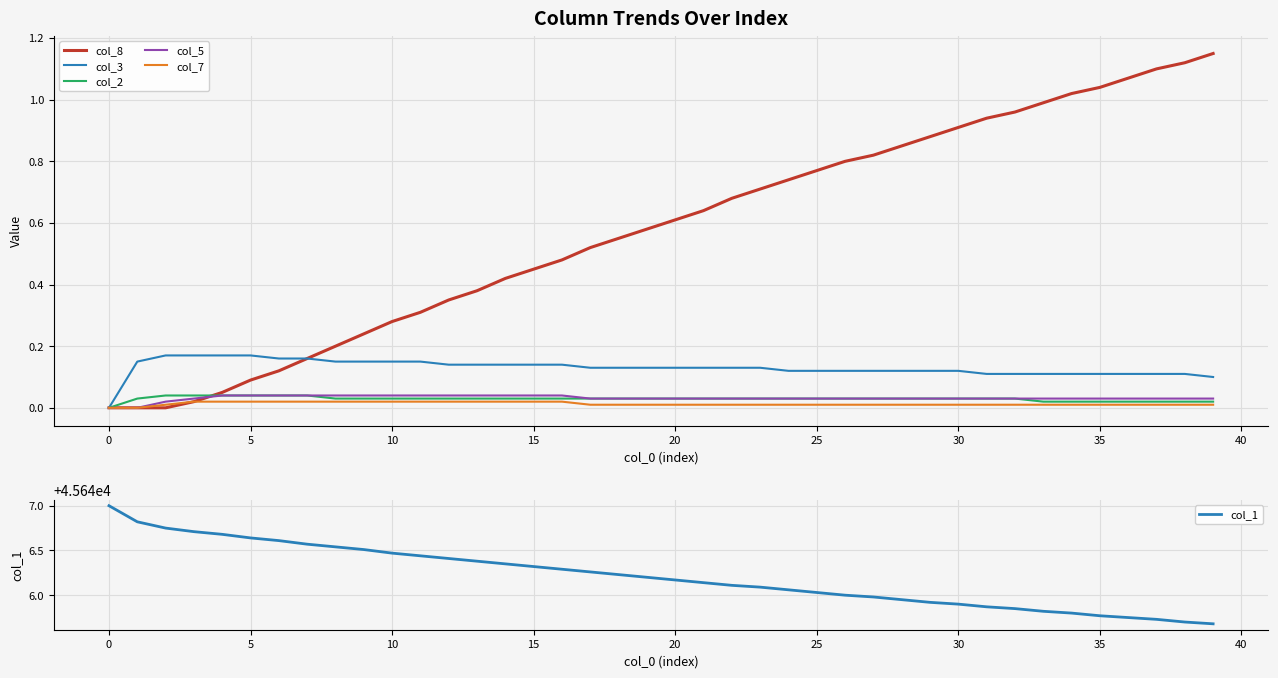

True or false: col_7 has a value of 0.0 at 0.

True